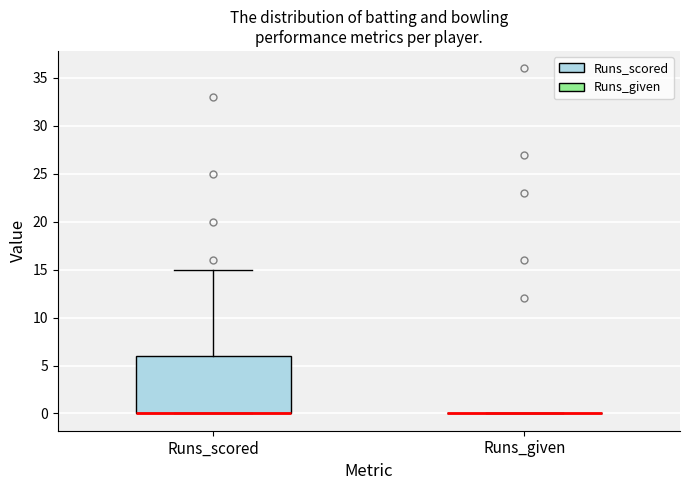

Reading left to right, read every box against the y-axis: the position of its median line, the range the box covers, and the ends of its whiskers. The values are not printed on the chart, so give them approximately, as read against the axis.

Runs_scored: median 0 (drawn on the box's lower edge), box 0 to 6, whiskers 0 to 15
Runs_given: box collapsed to a line at 0, whiskers 0 to 0